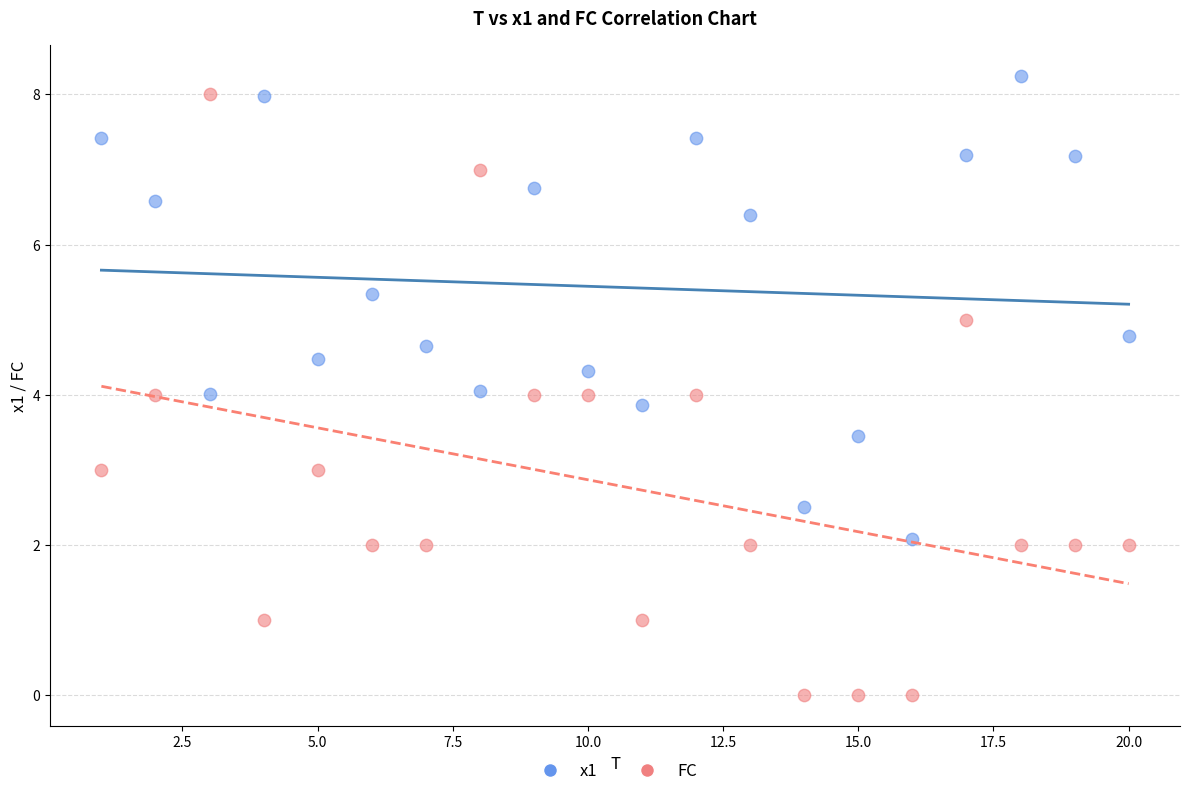

Across all data points, what is the range of X values (max minus min)?

19.0